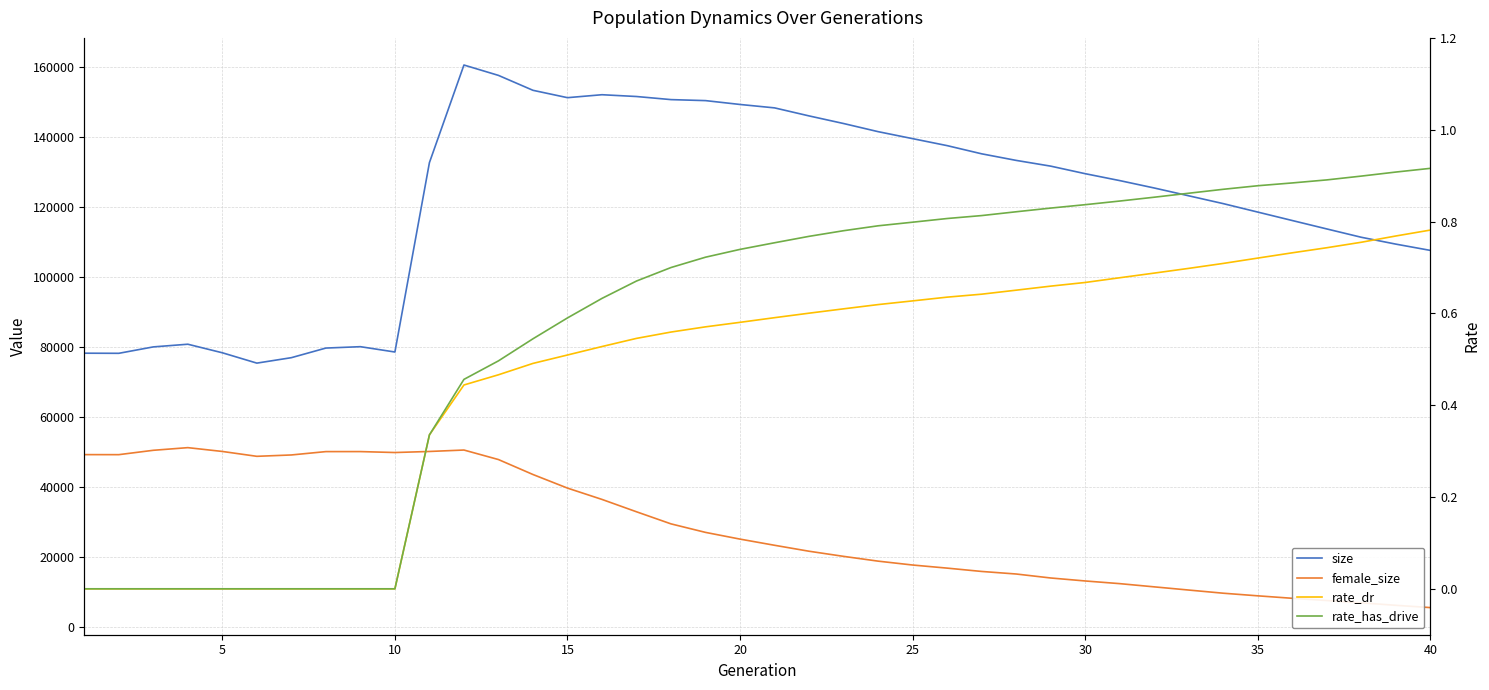

Which series has the widest spread of values?

size